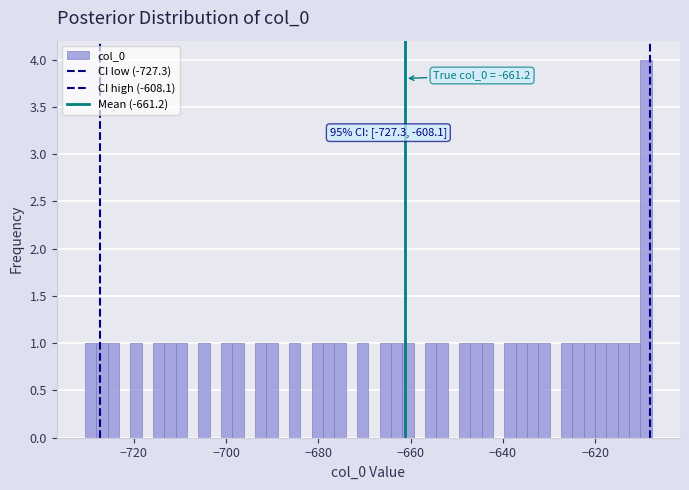

Around what value on the x-axis is the tallest bar? Give the approximate position of its centre, as read against the axis.

-610